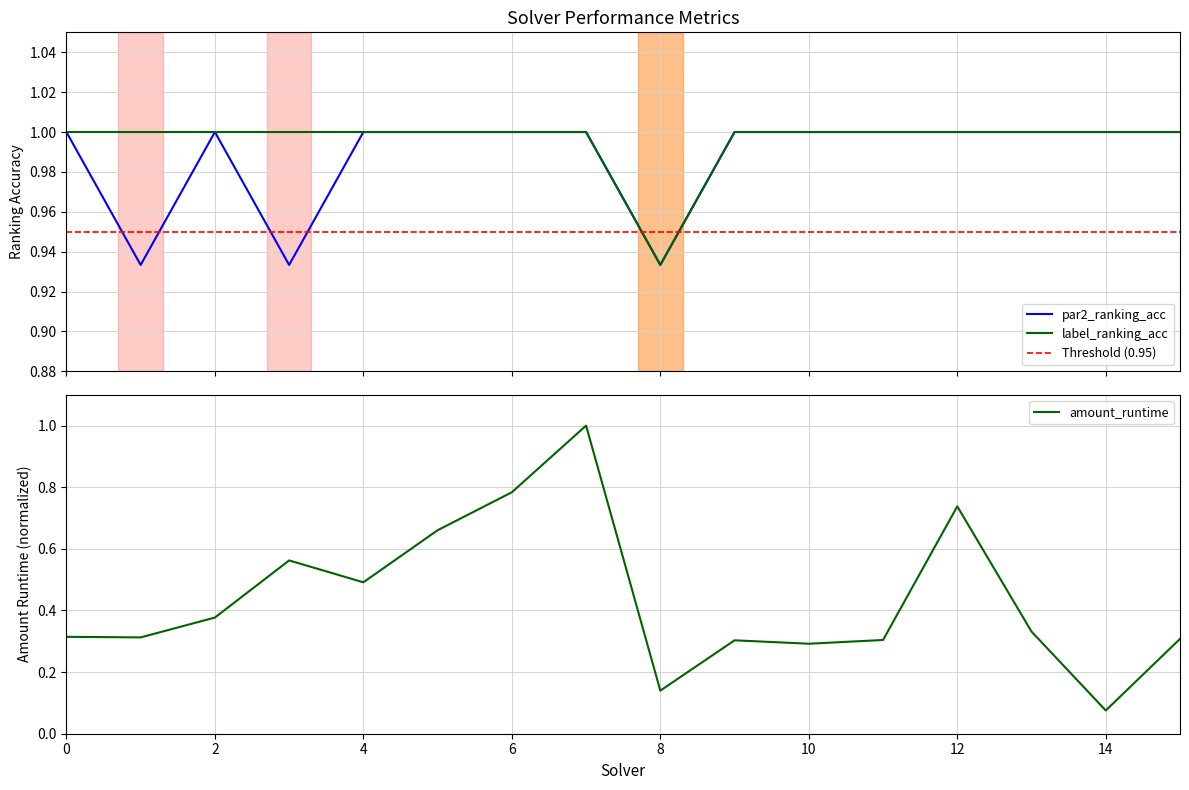

List the series in order of their peak value, highest first.

amount_runtime, par2_ranking_acc, label_ranking_acc